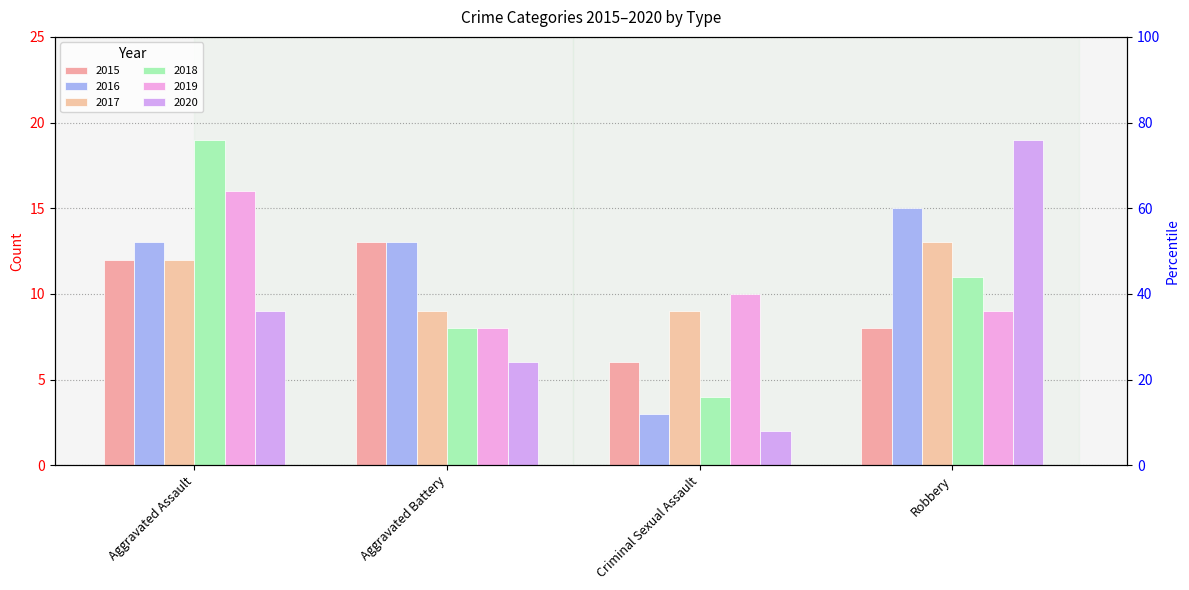

Read the 2019 value at Criminal Sexual Assault.

10